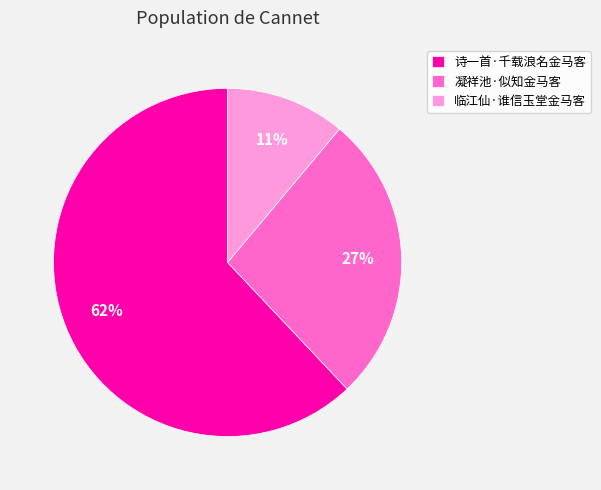

What is the majority slice?

诗一首·千载浪名金马客